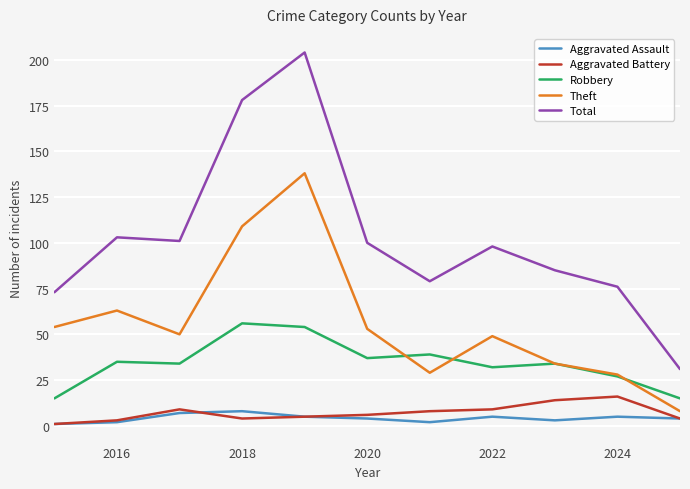

What is the maximum value for Aggravated Battery?

16